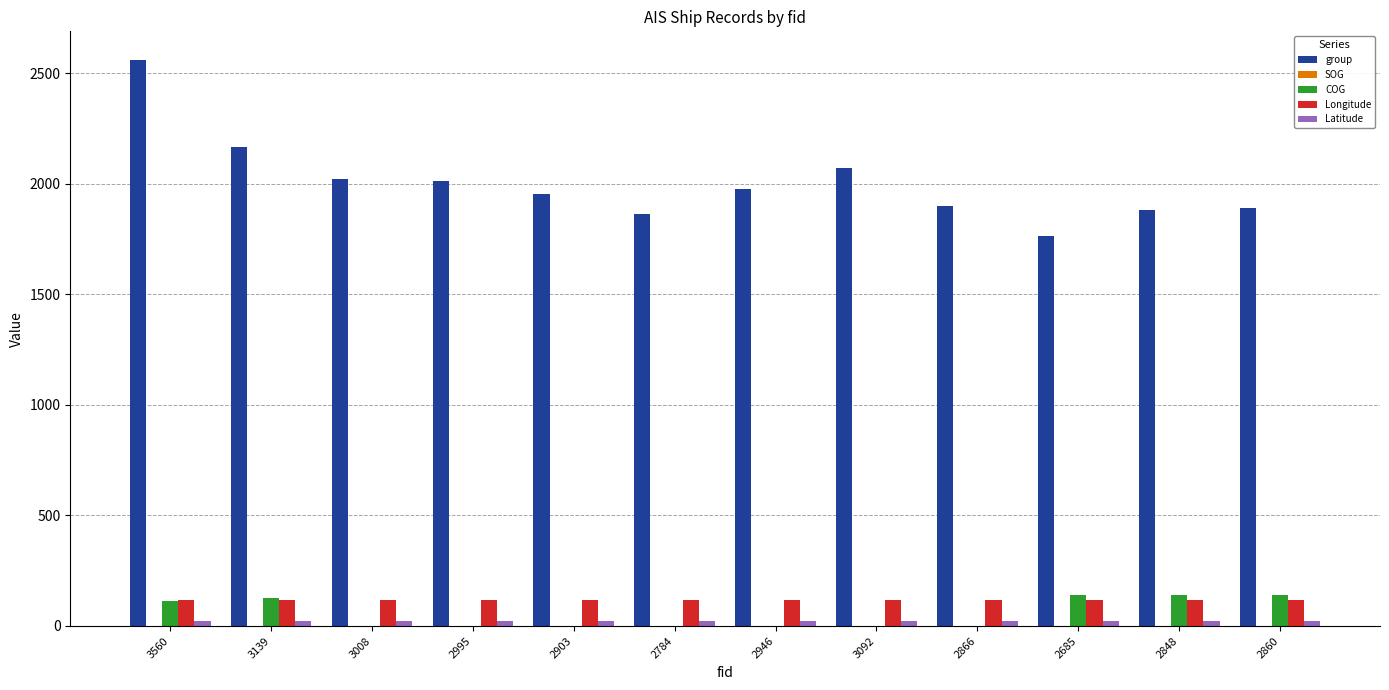

How many data points does each series have?

12